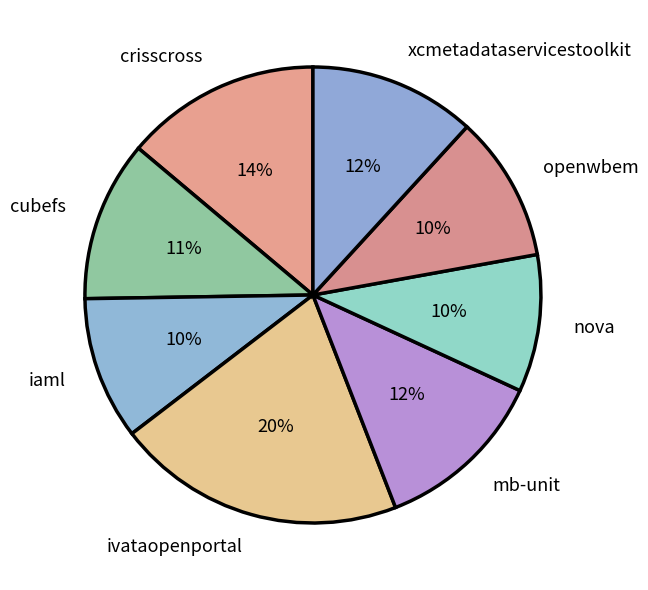

To the nearest percent, what is the combined percentage of cubefs and xcmetadataservicestoolkit?

23%